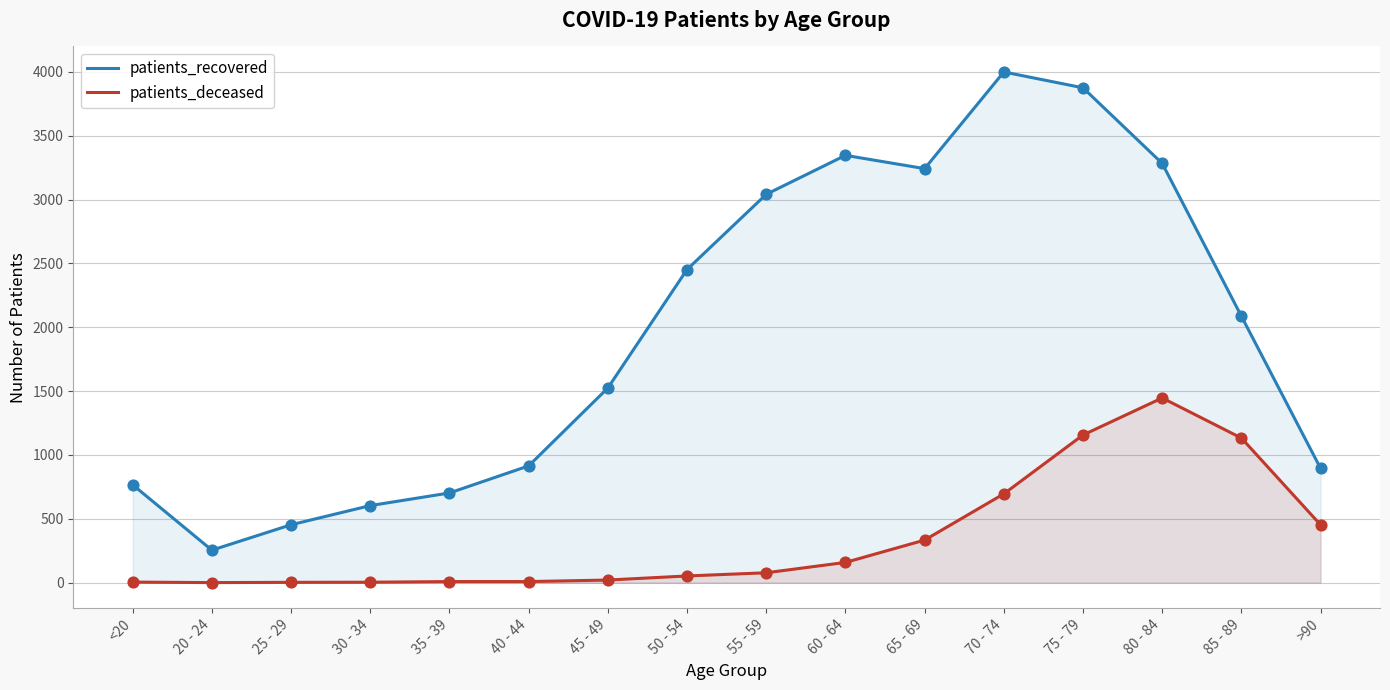

Which series reaches the minimum Y coordinate?

patients_deceased